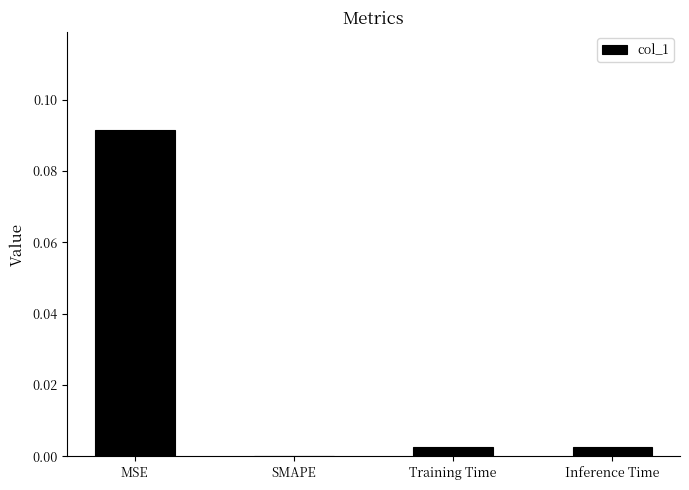

The value at SMAPE is 0.0. True or false?

True